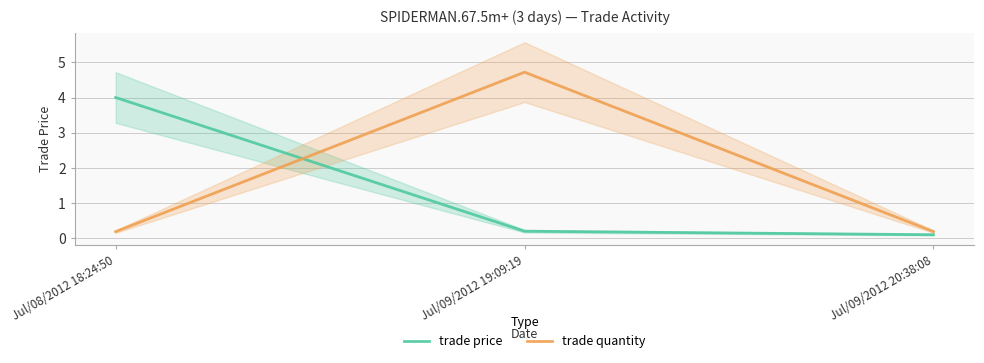

Is it true that trade quantity equals 6.5 at Jul/09/2012 19:09:19?

False